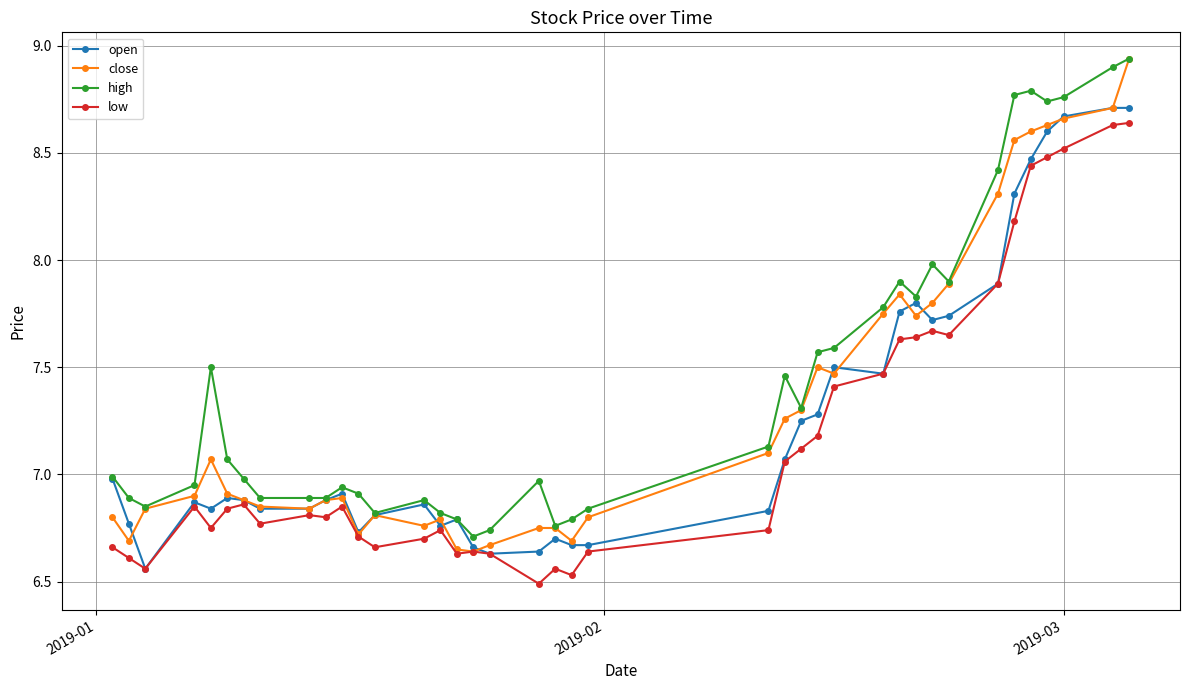

Does the chart display data point markers on the line(s)?

Yes